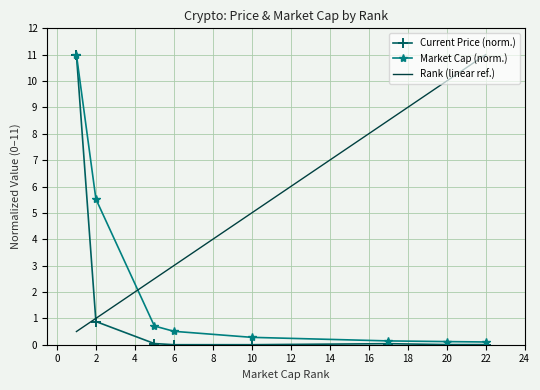

Rank the series by their average value, from highest to lowest.

Rank (linear ref.), Market Cap (norm.), Current Price (norm.)